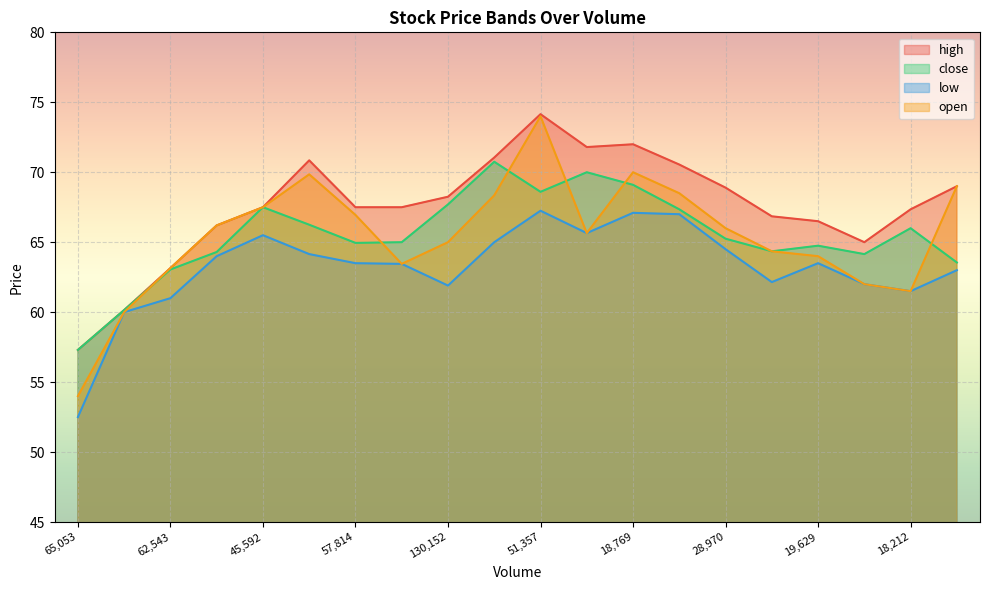

At which category does the chart reach its minimum across all series?

65,053